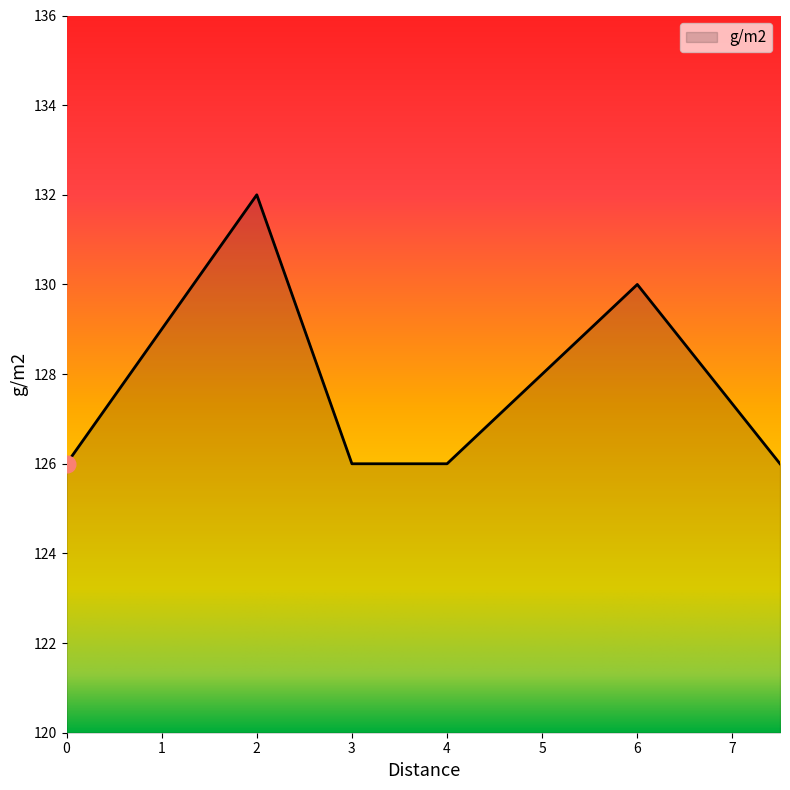

What is the average value?

128